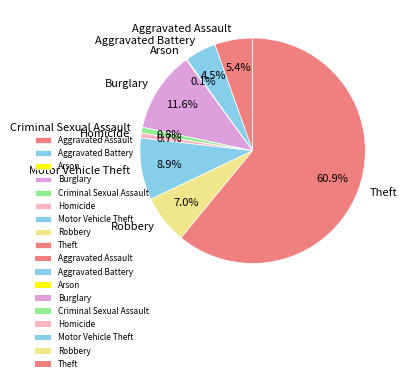

What portion of the pie excludes Aggravated Battery?

95.5%